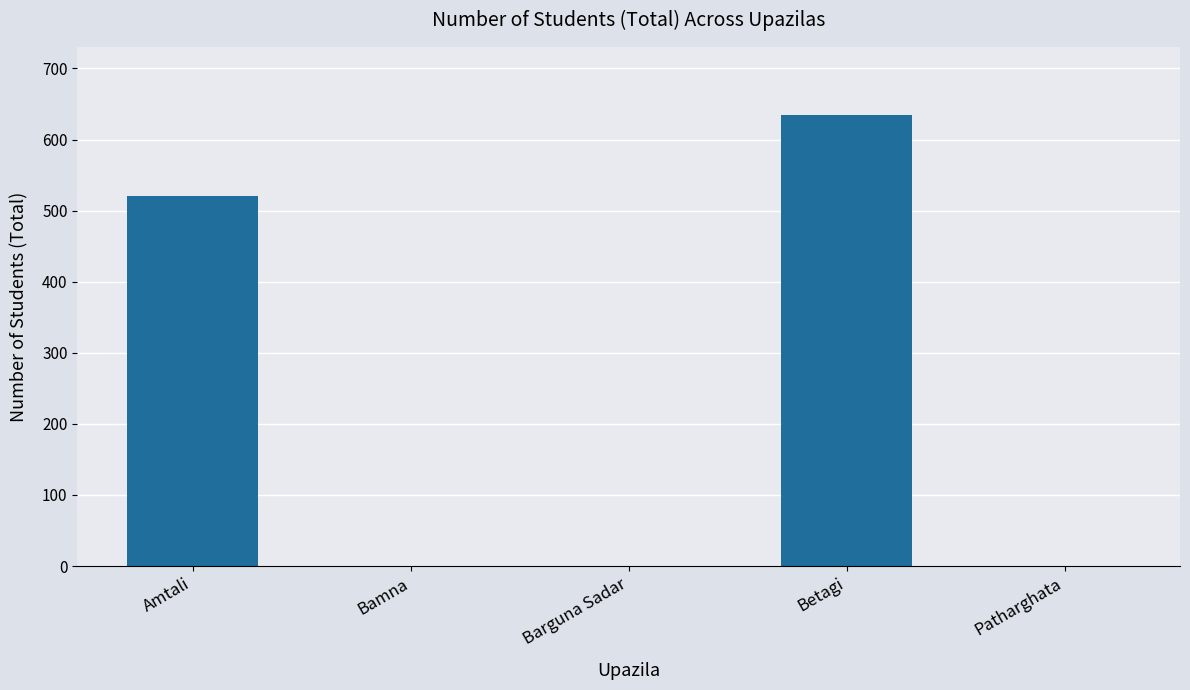

Are the bars horizontal?

No